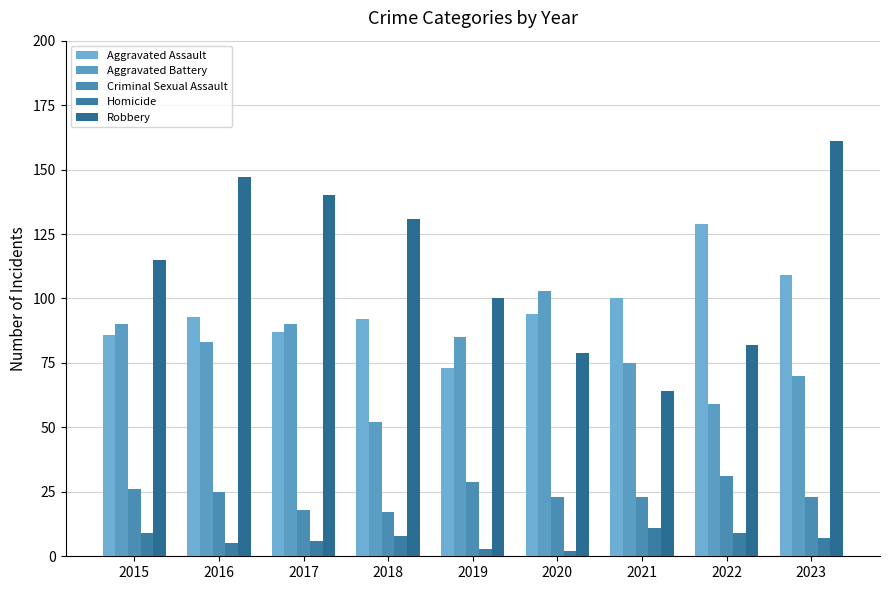

Which series changed the most between 2018 and 2023?

Robbery